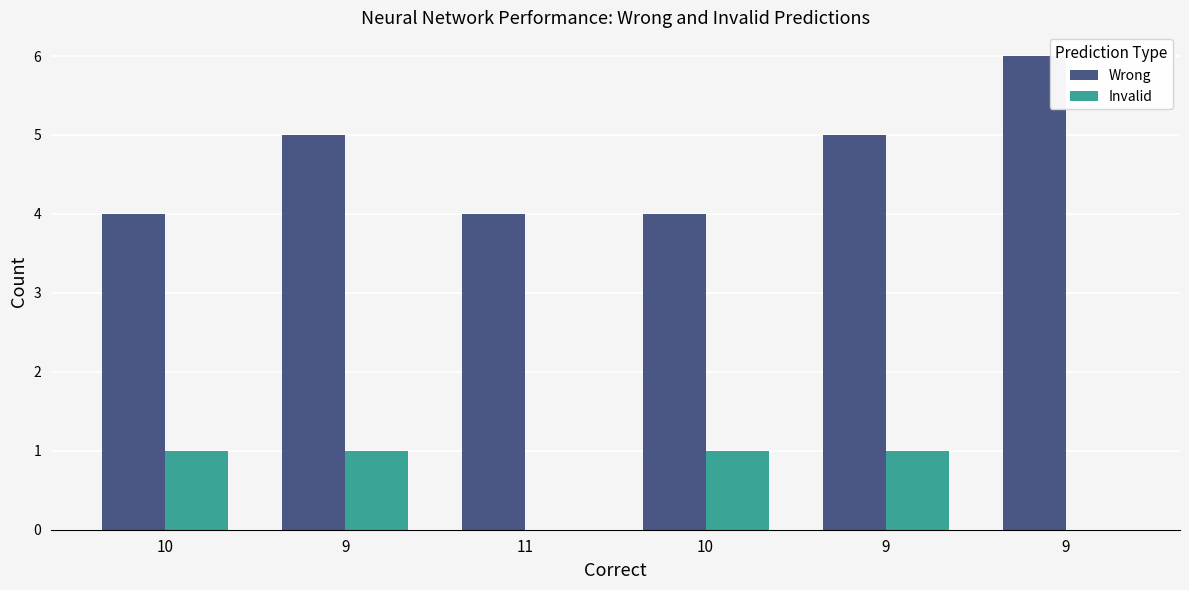

Reading left to right, what are all the values shown in this chart?

Wrong: 10=4	9=5	11=4	10=4	9=5	9=6
Invalid: 10=1	9=1	11=0	10=1	9=1	9=0